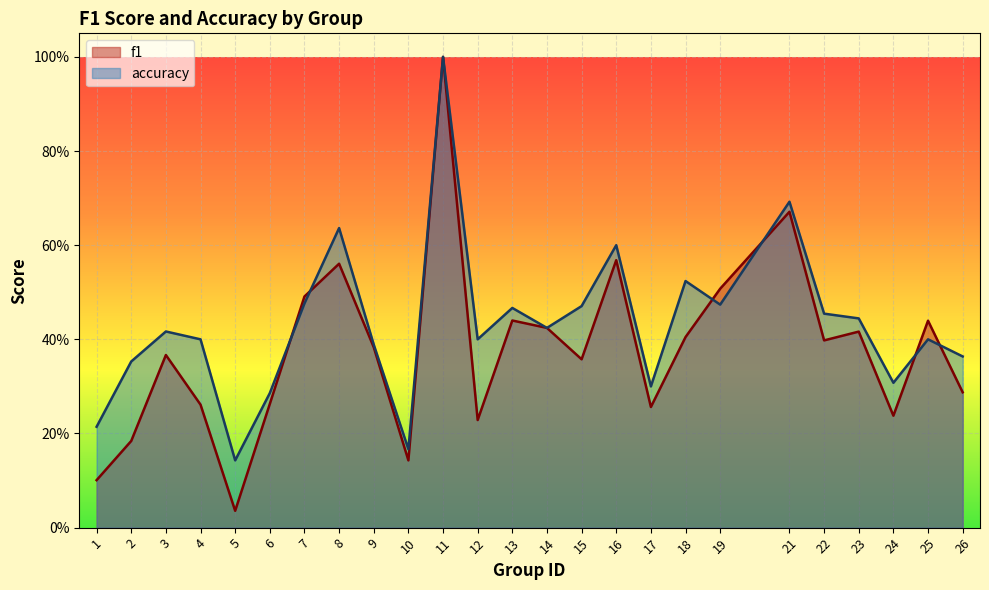

What value does the f1 series have at 19?

0.5